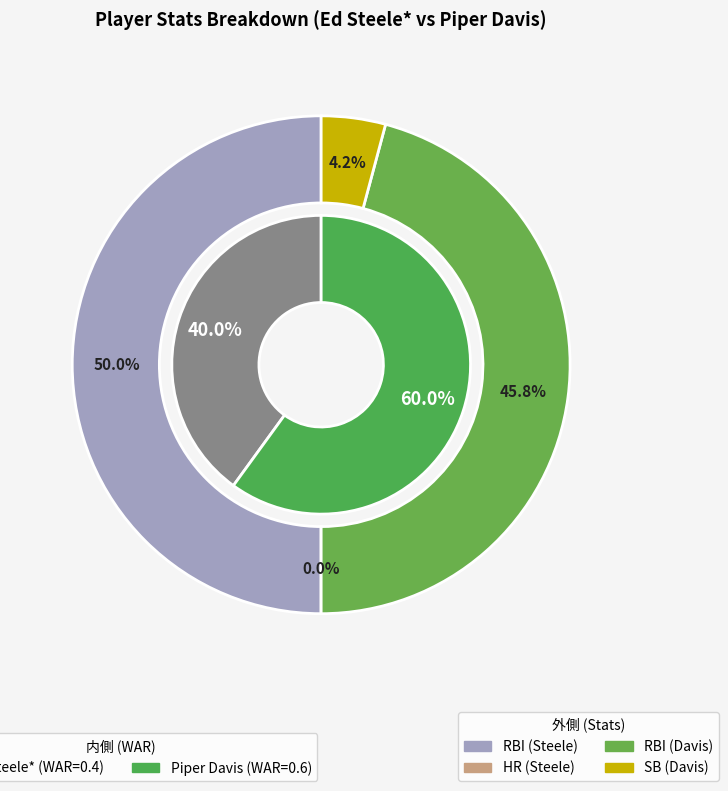

True or false: 1 accounts for 60% of the total.

True